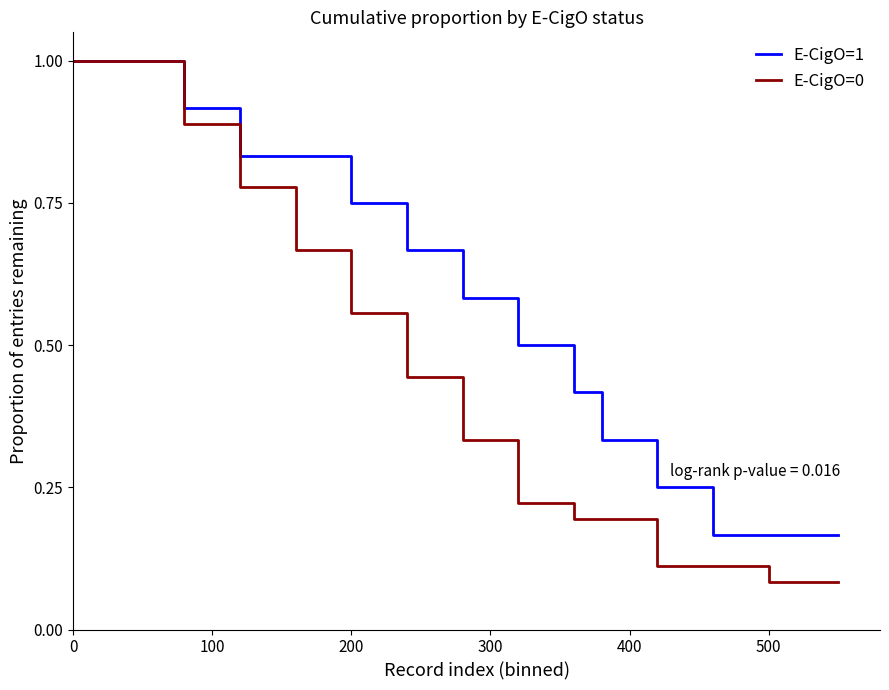

List the series in order of their overall mean, lowest first.

E-CigO=0, E-CigO=1